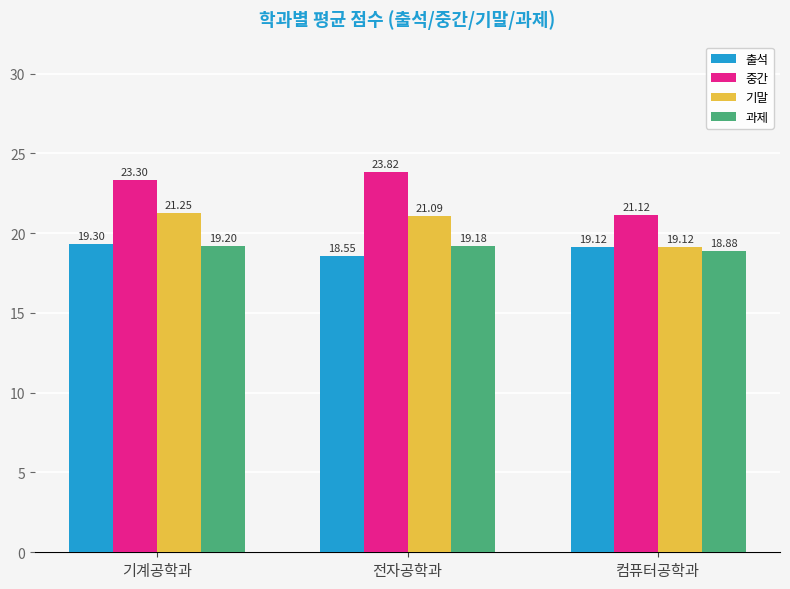

What is the highest value of the 중간 series?

23.8